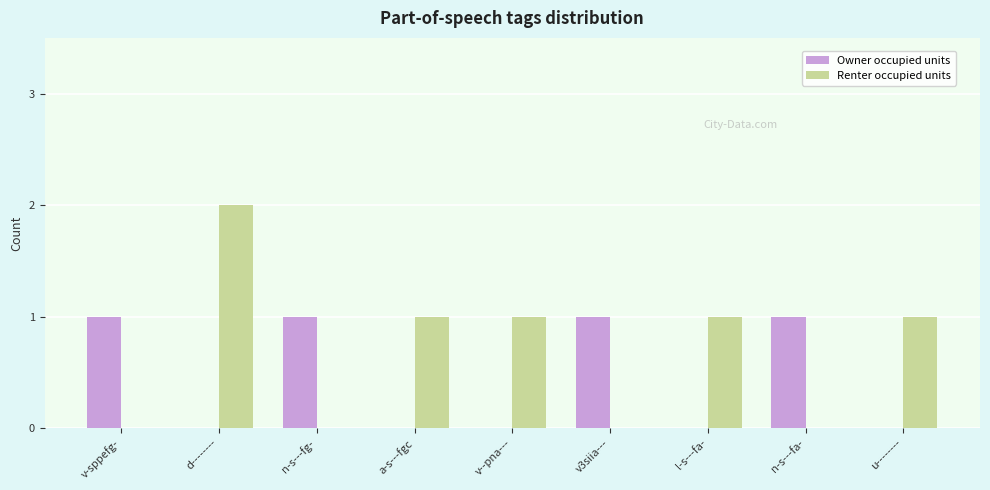

What is the average value of the Renter occupied units series?

1